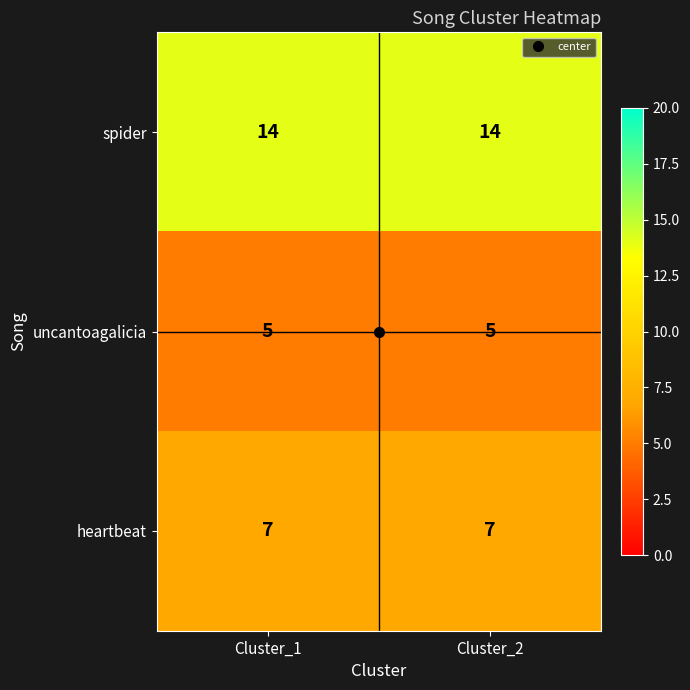

Which series has the largest total across all categories?

spider